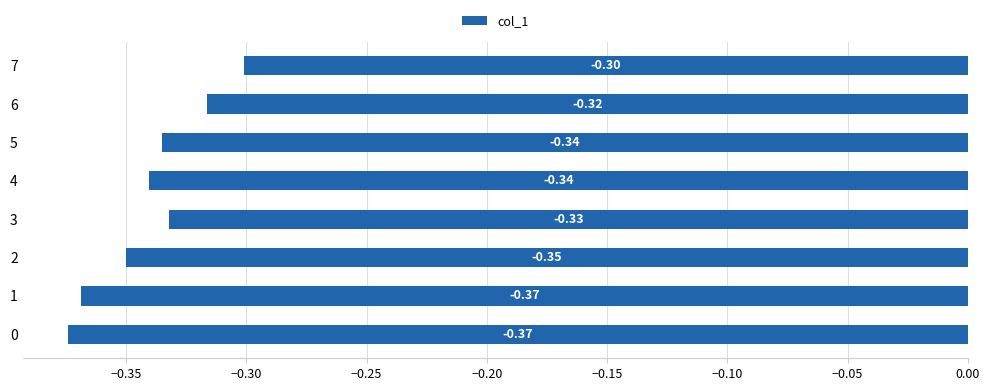

What is the difference between the second highest and minimum values?

0.1